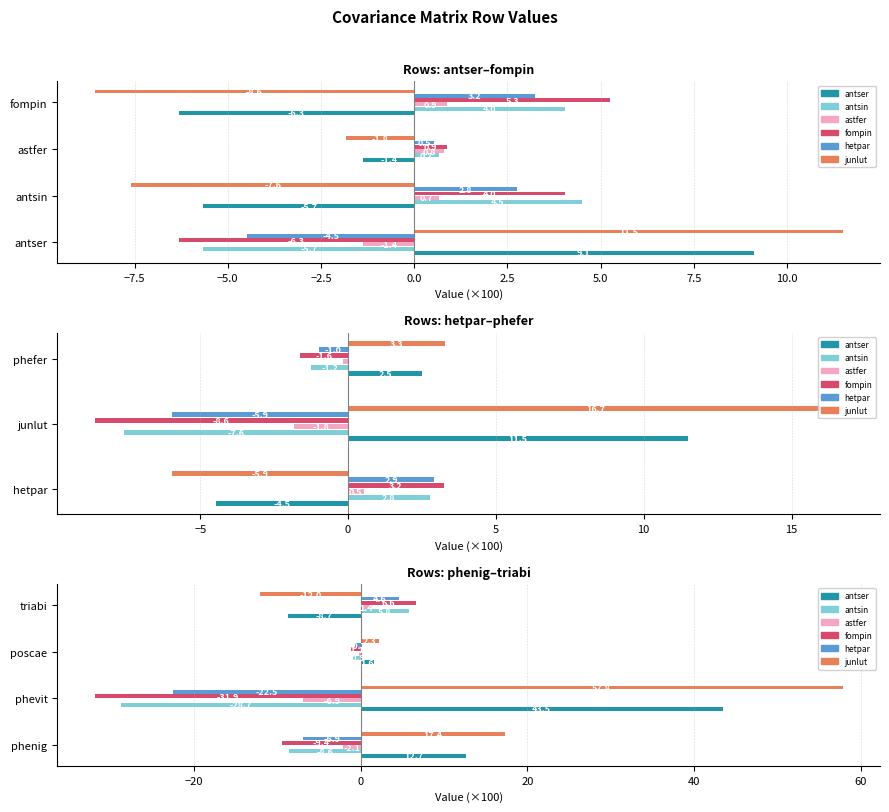

The hetpar series shows -1.2 at poscae. True or false?

False